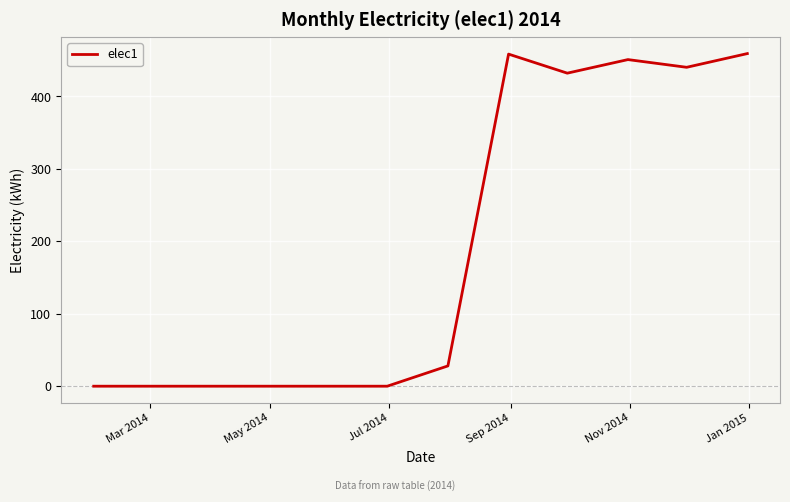

What is the difference between the maximum and minimum values?

459.2